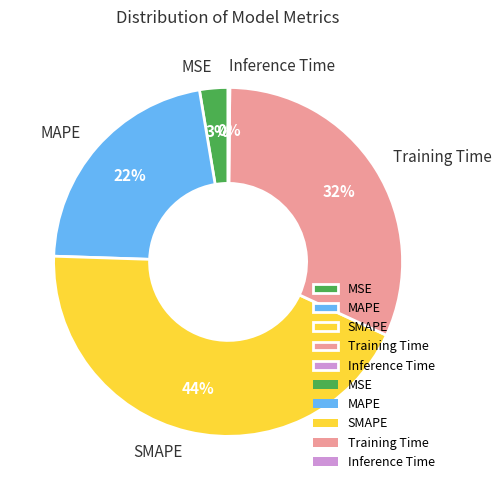

Is it true that MAPE is 31% of the pie?

False